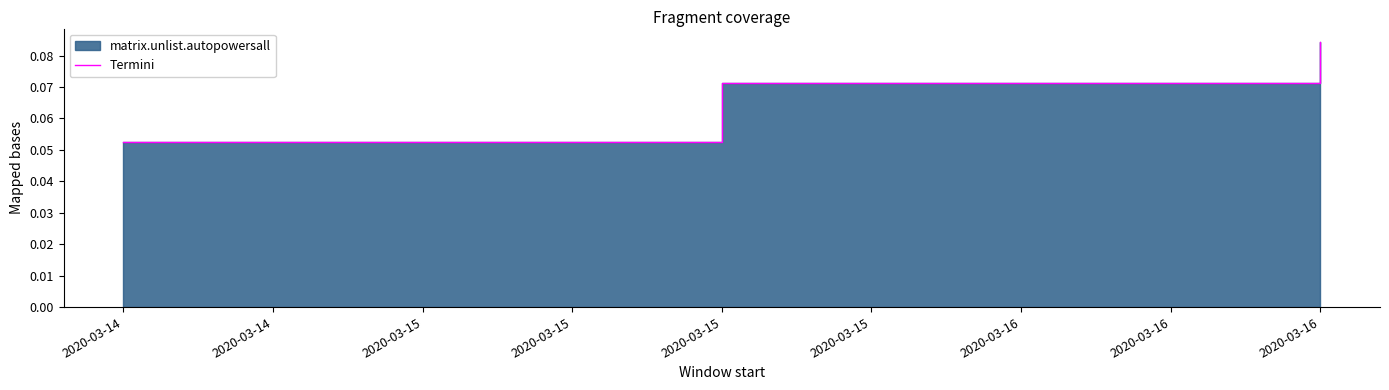

Is it true that the value at 2020-03-14 is 0.0?

False